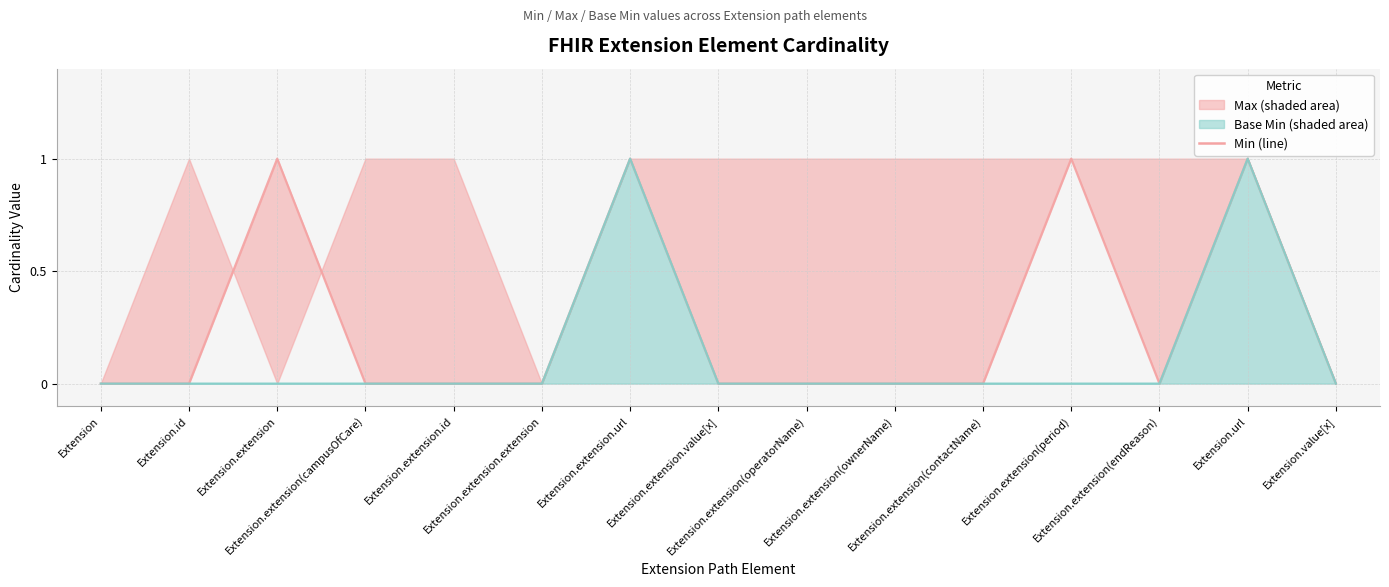

What is the difference between the second highest and minimum values?

1